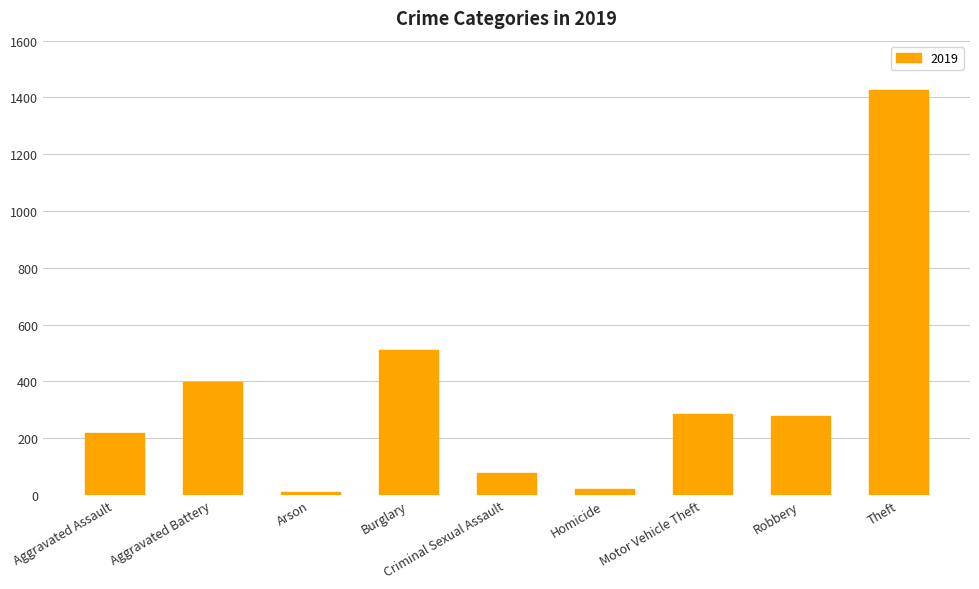

The value at Theft is 404. True or false?

False